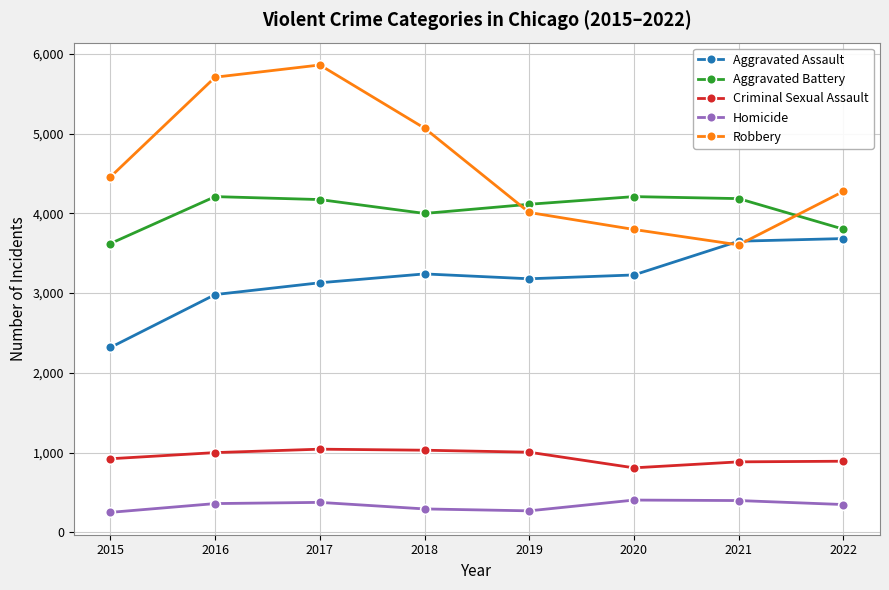

Which series ends up on top after the final intersection of Aggravated Battery and Robbery?

Robbery